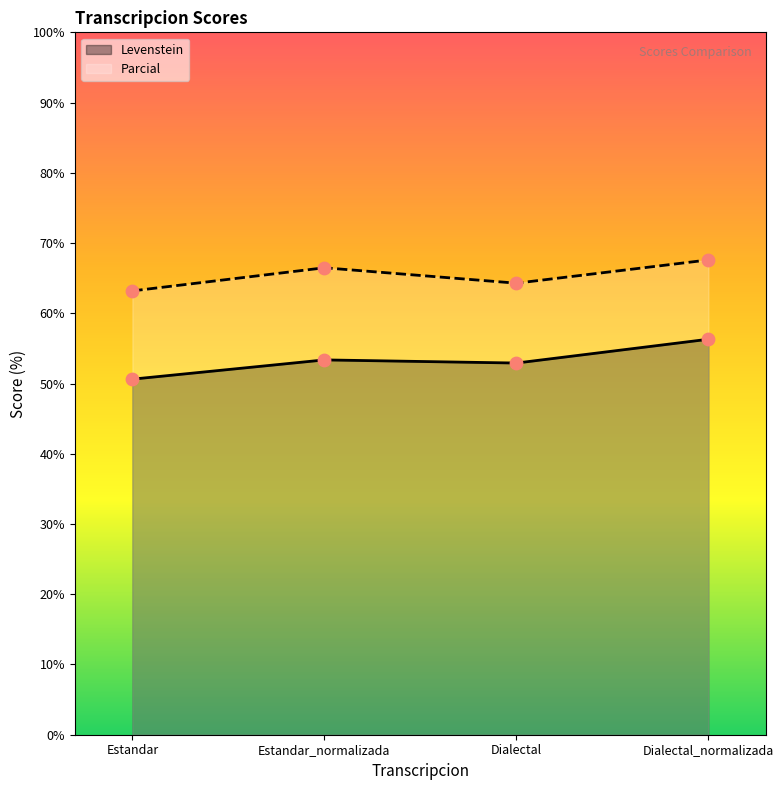

What are all the series names shown in the legend?

Levenstein, Parcial